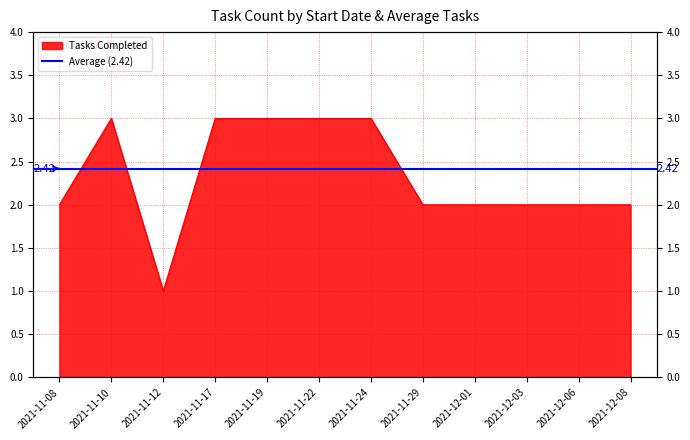

Reading left to right, transcribe all the data shown in this chart.

2	3	1	3	3	3	3	2	2	2	2	2